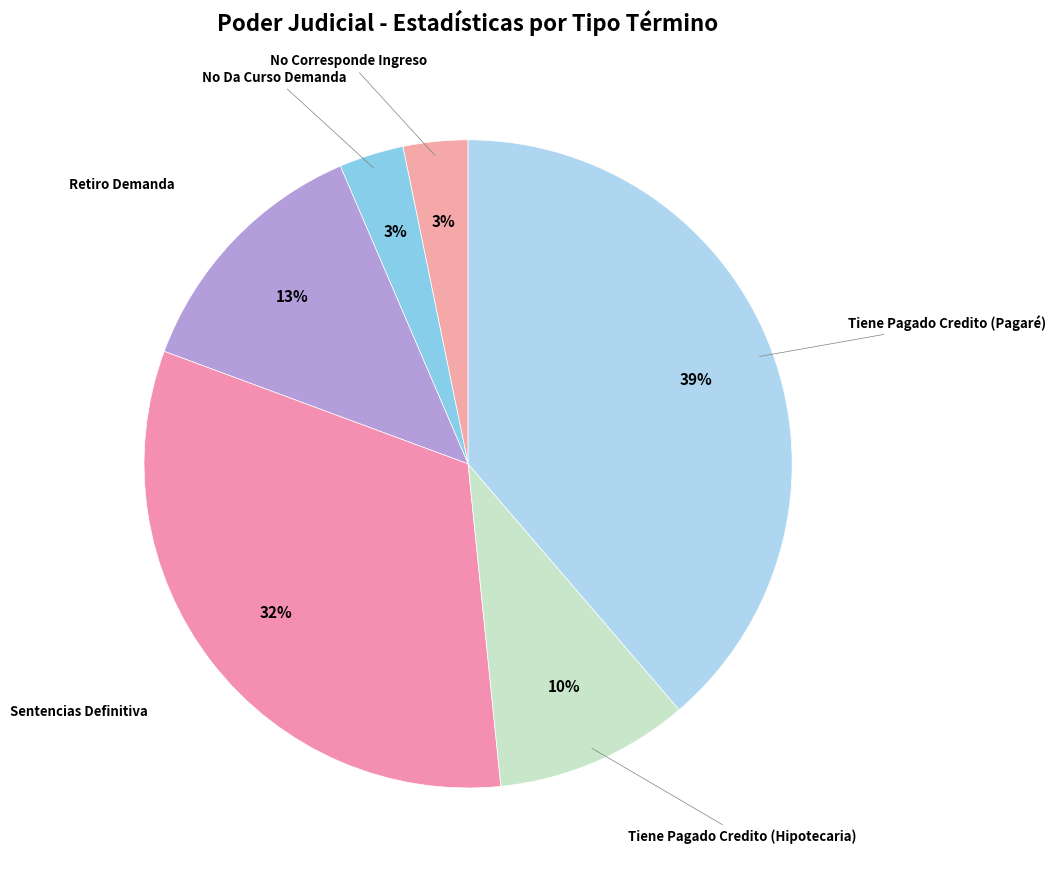

Is it true that No Da Curso Demanda is 3% of the pie?

True